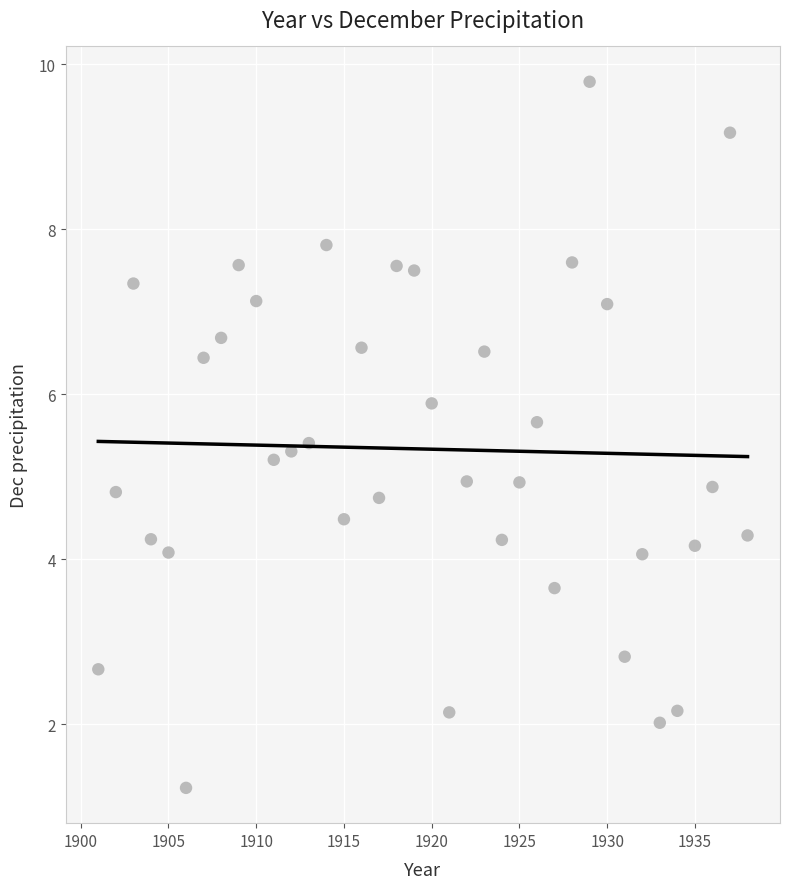

What is the range of X values (max minus min)?

37.0